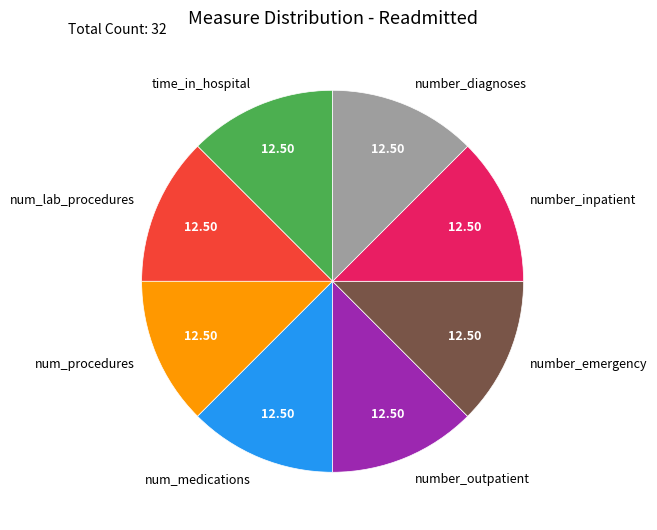

Approximately how many times larger is the value at number_diagnoses compared to time_in_hospital?

1.0